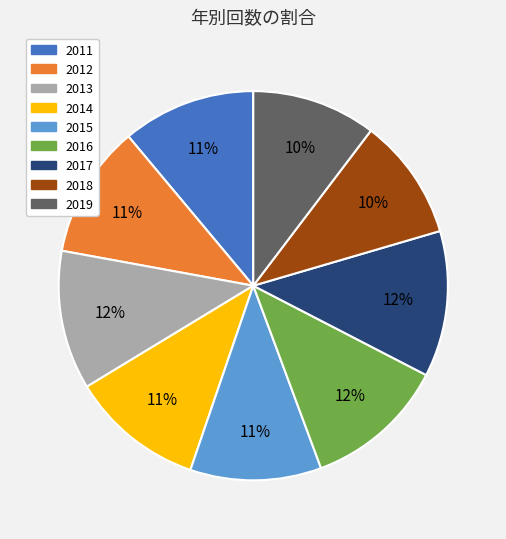

How many segments does this pie chart have?

9